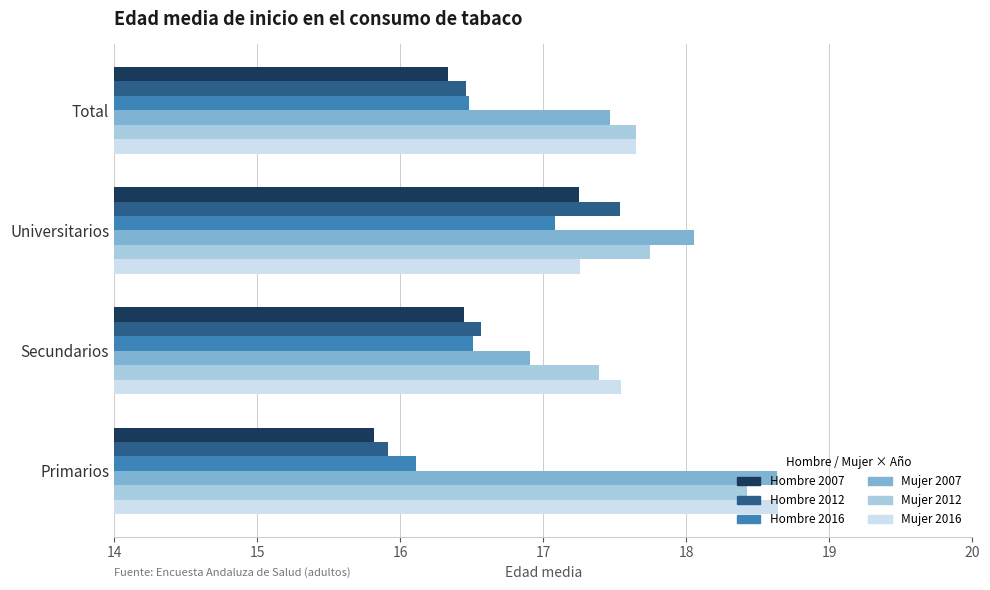

What is the difference between the maximum and minimum values in the Mujer 2012 series?

1.0